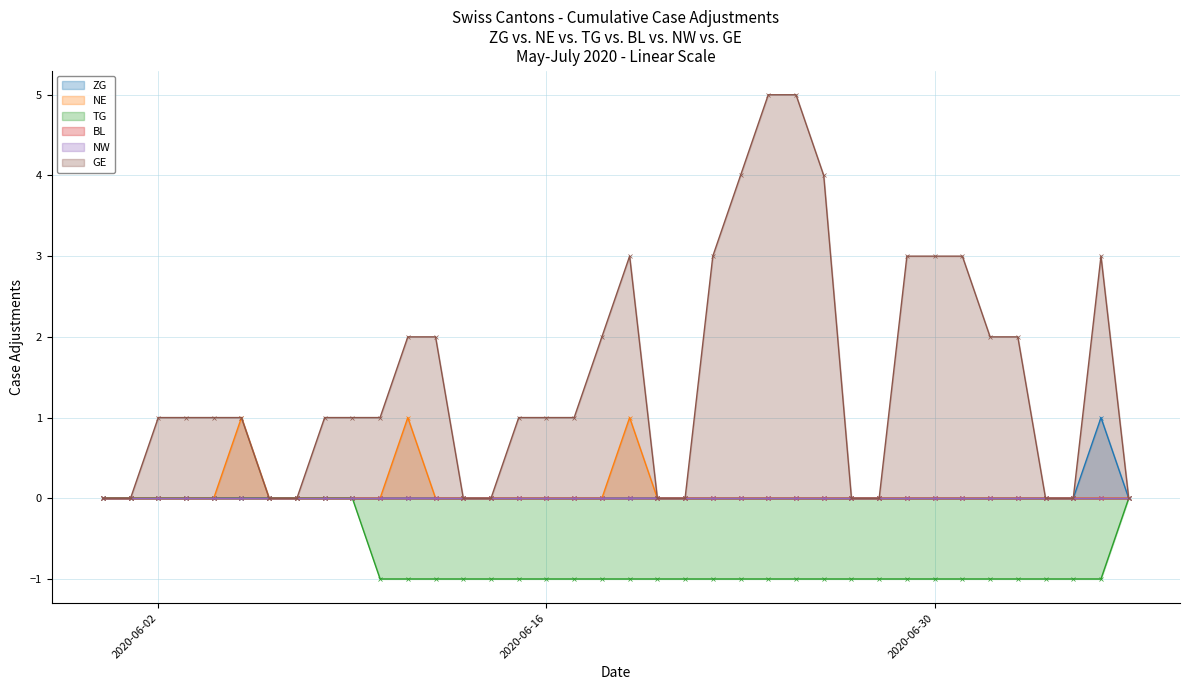

True or false: ZG has more than 0 points higher than both neighbors.

True